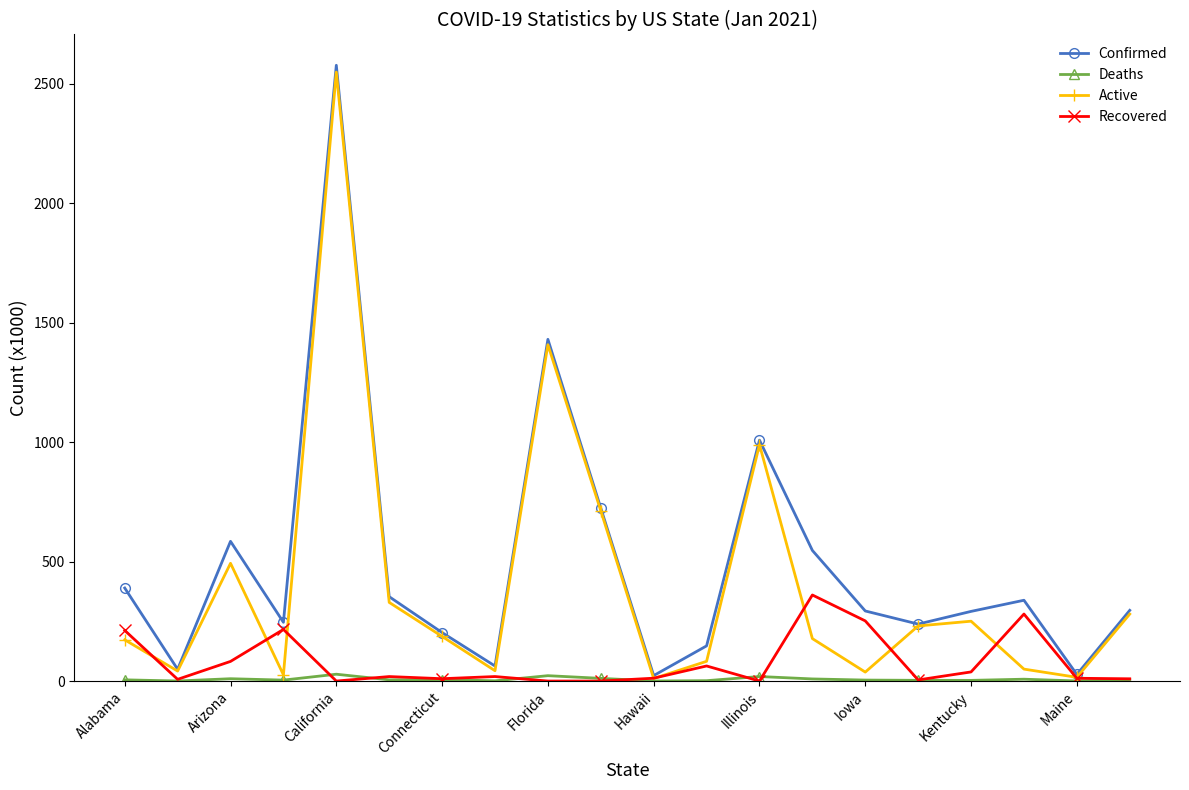

Which series has the widest spread of values?

Confirmed